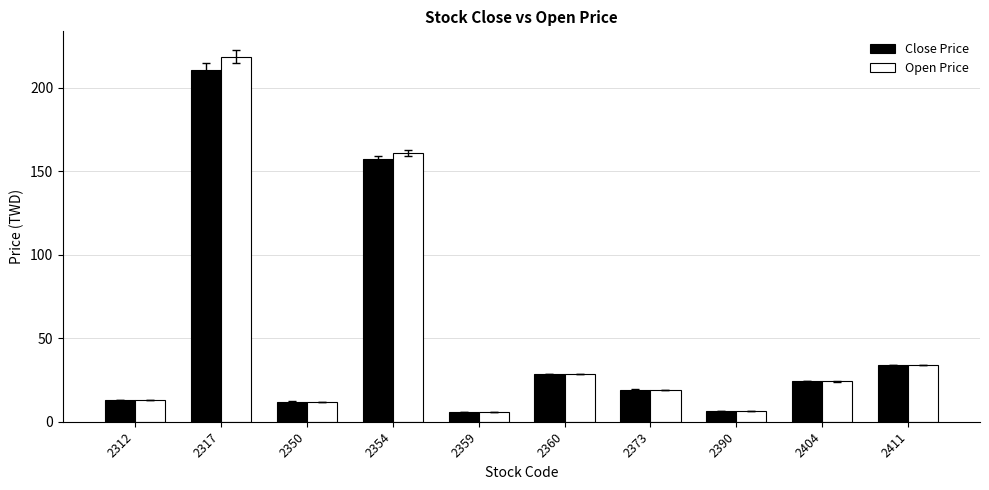

Which series changed the most between 2312 and 2404?

Close Price